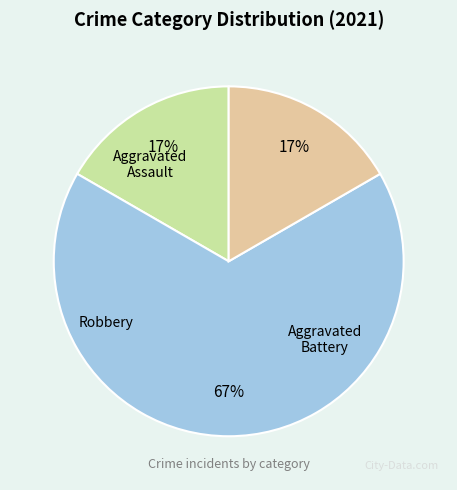

Is it true that Robbery is 23% of the pie?

False